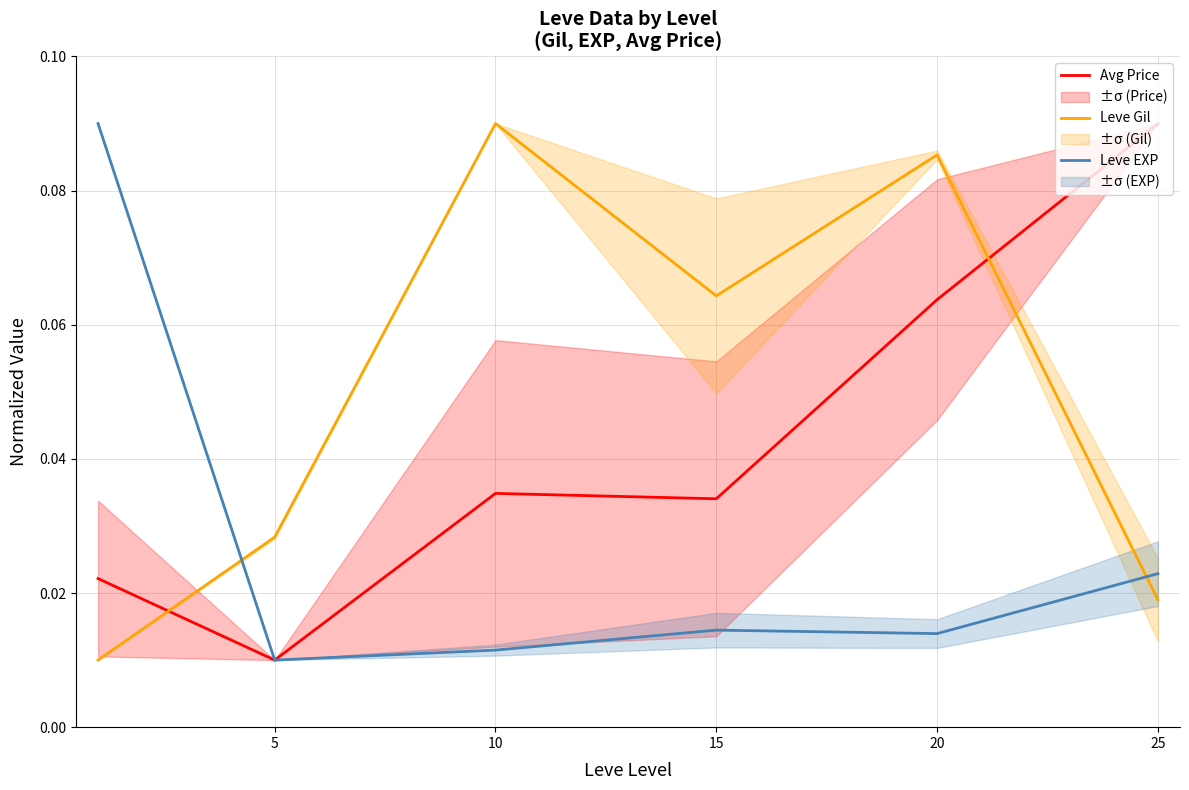

Where is Avg Price nearest to the value 0?

5